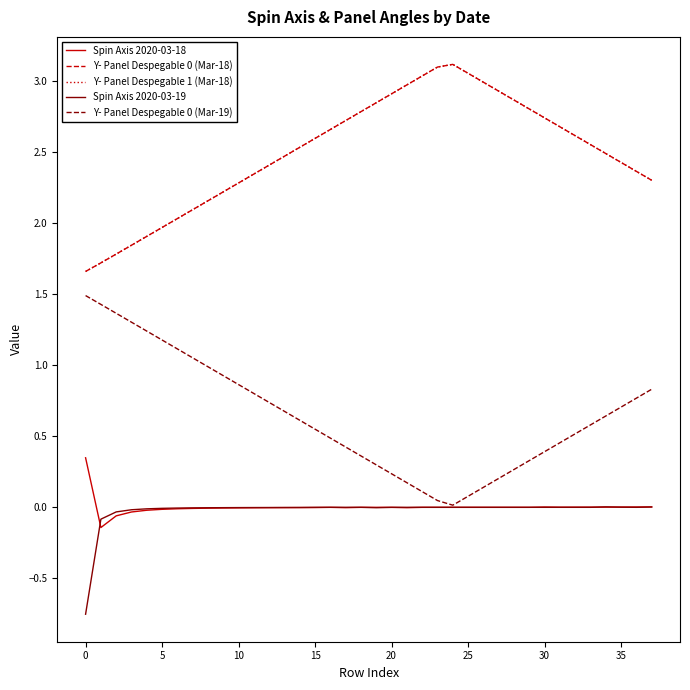

Does the chart have visible grid lines?

No